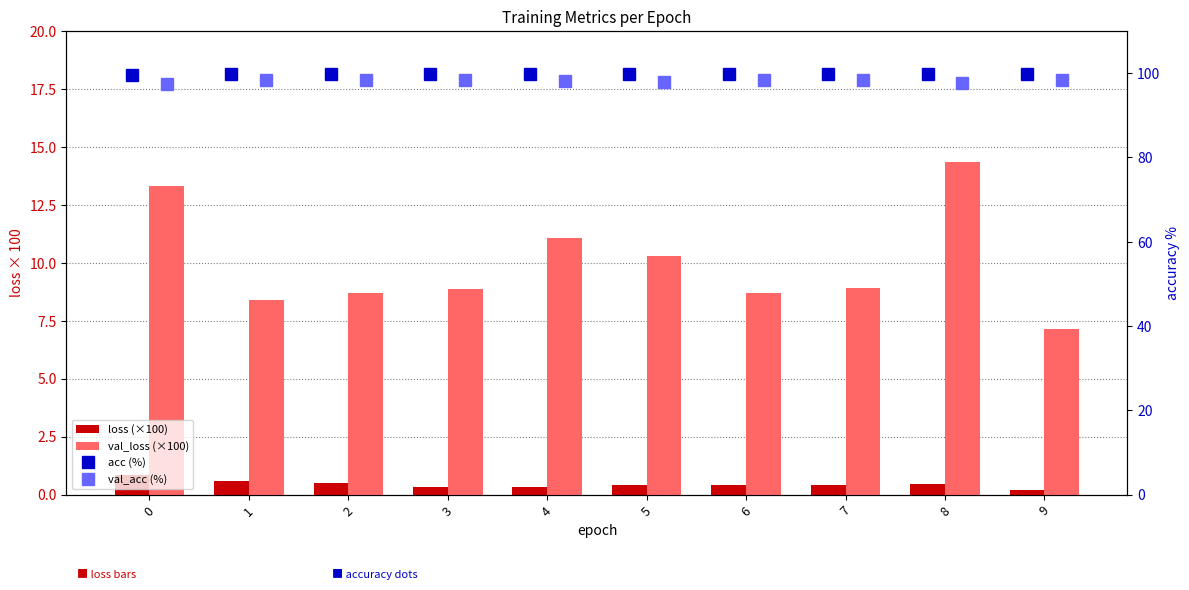

At which label does loss (×100) reach its minimum?

9